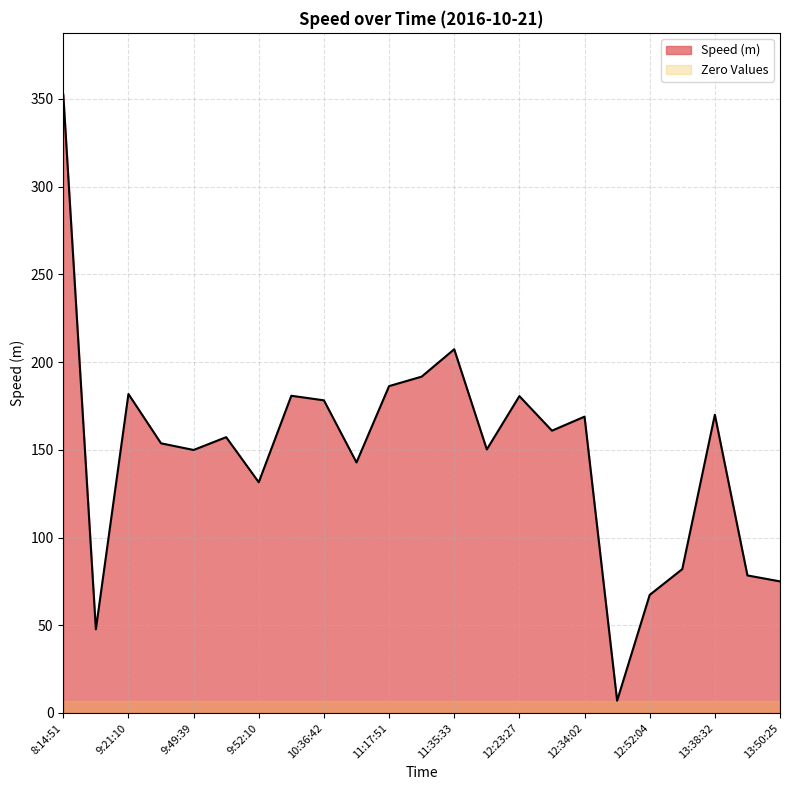

At which category does the chart reach its peak across all series?

8:14:51